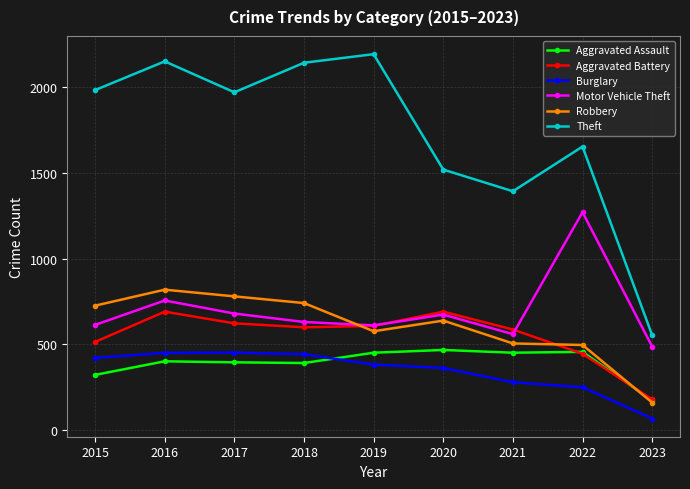

What is the difference between the second highest and minimum values in the Robbery series?

618